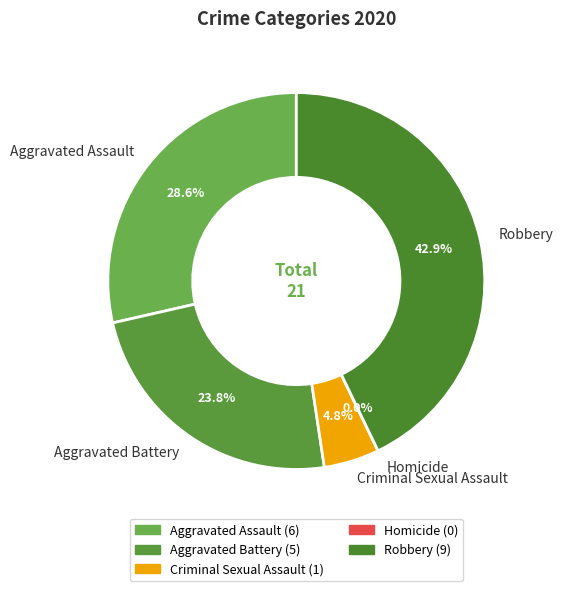

Count the number of slices in the pie.

5